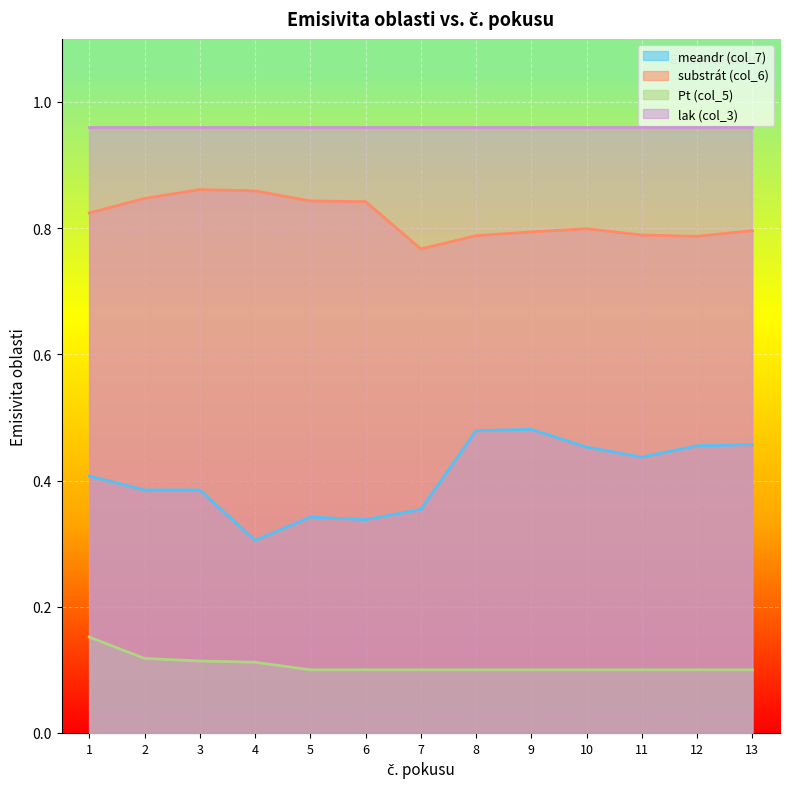

What is the approximate value of meandr (col_7) at 3?

0.4